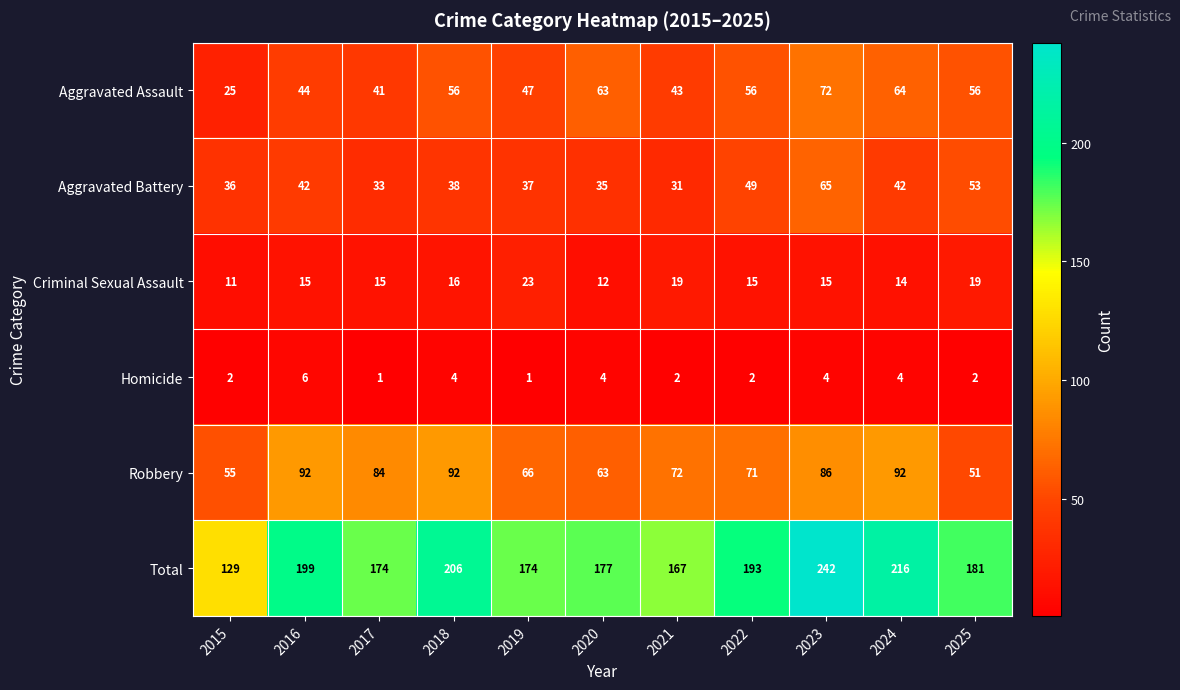

What is the spread (max minus min) of values at 2015?

127